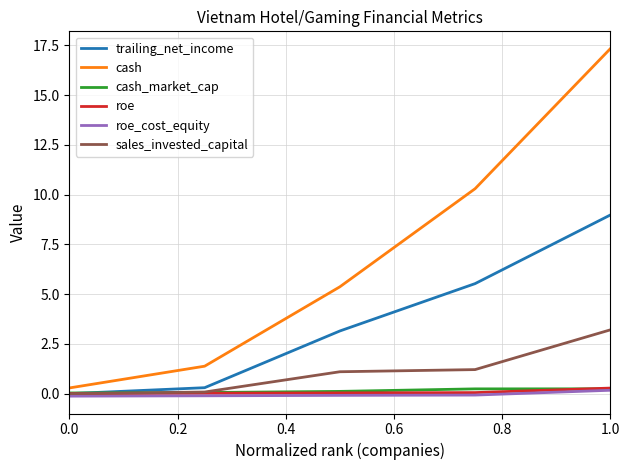

True or false: roe_cost_equity and cash intersect in this chart.

False